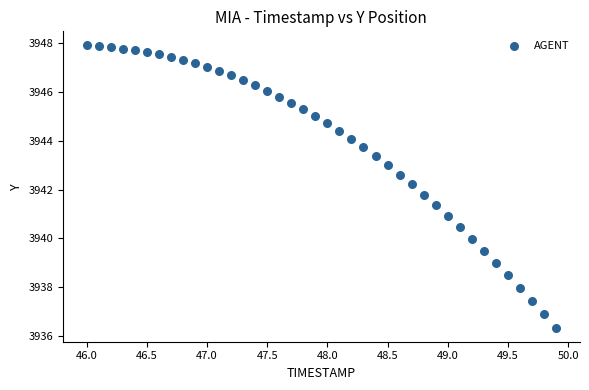

What is the range of X values (max minus min)?

3.9